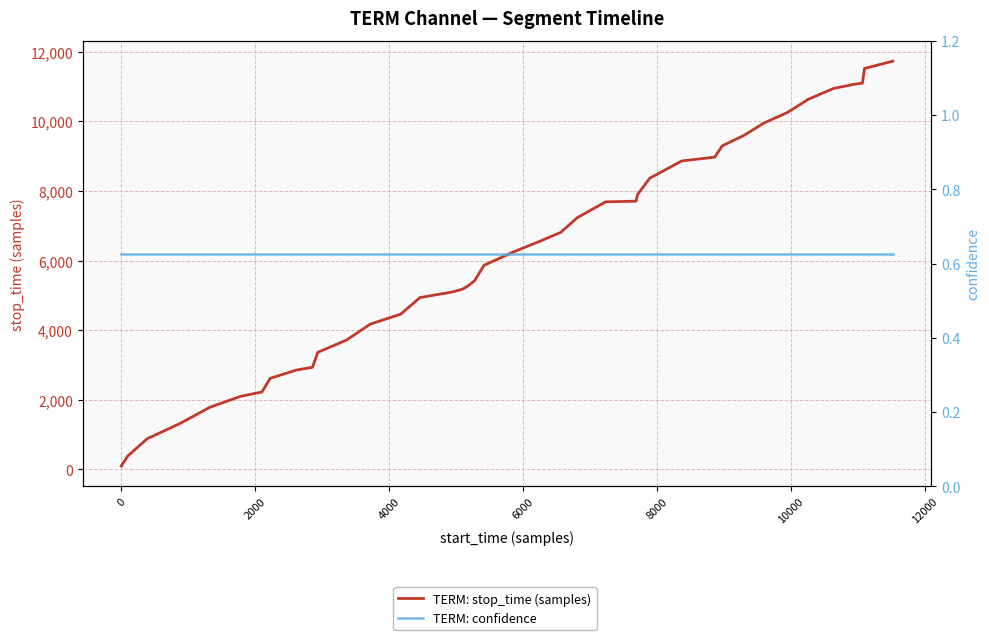

How many values in the TERM: stop_time (samples) series are below 6257?

20